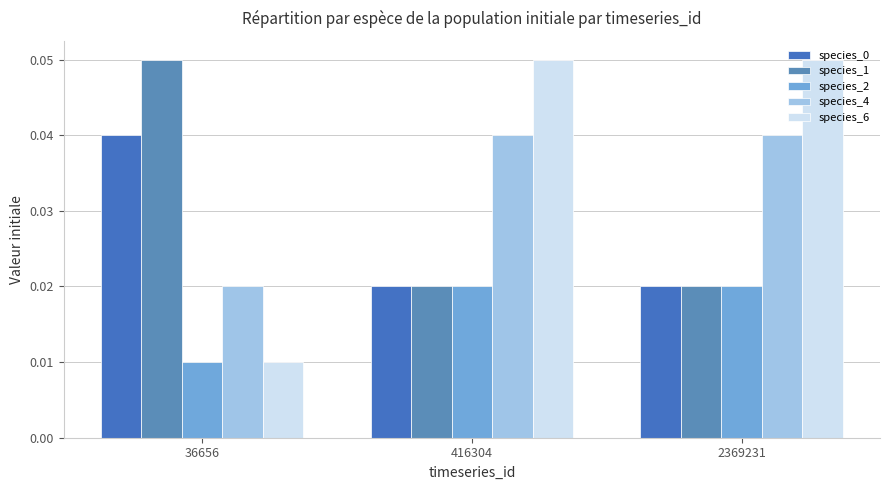

Are the bars grouped side by side (vs. stacked)?

Yes